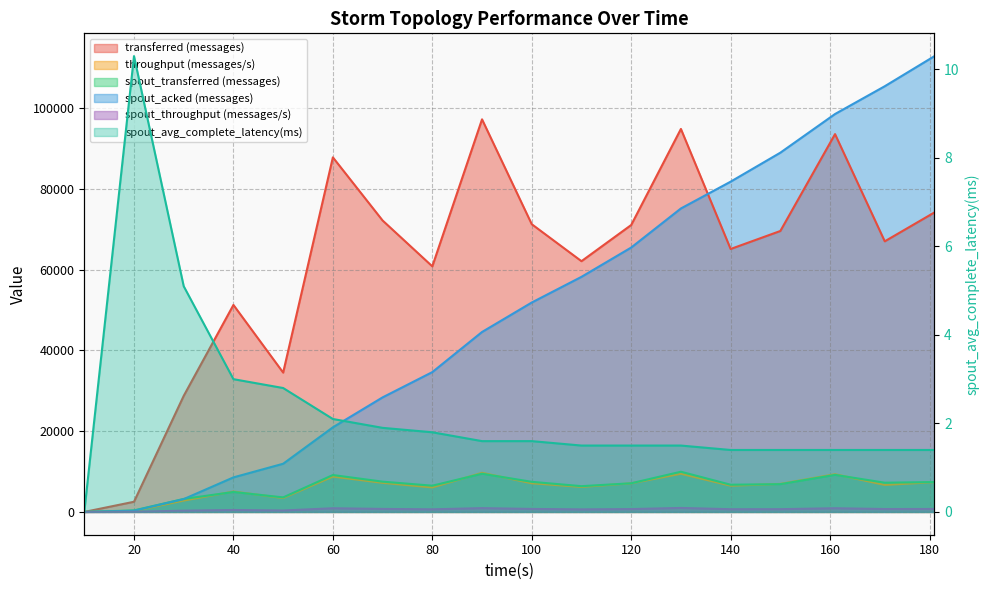

Is it true that transferred (messages) equals 71080.0 at 120?

True